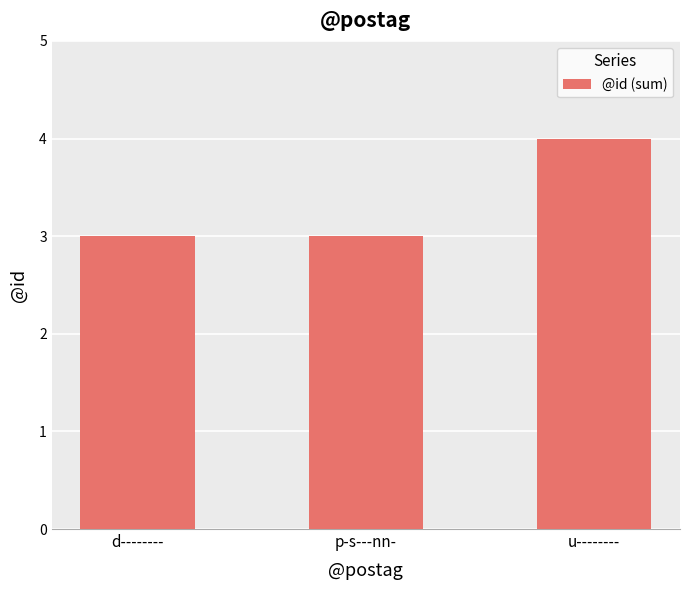

Reading left to right, extract all data points from this chart.

d--------=3	p-s---nn-=3	u--------=4